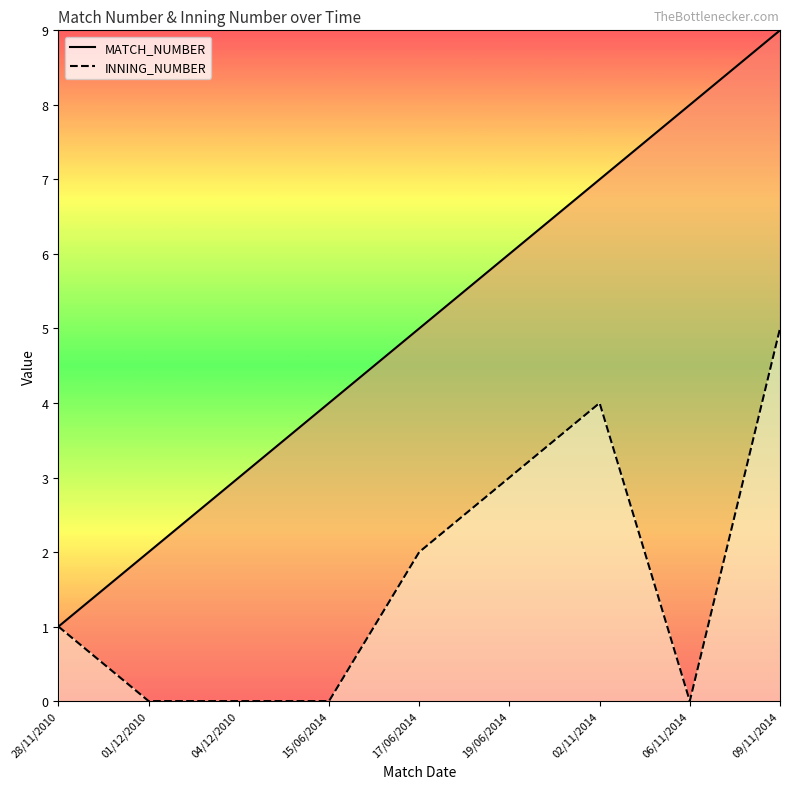

At which label does MATCH_NUMBER reach its minimum?

28/11/2010